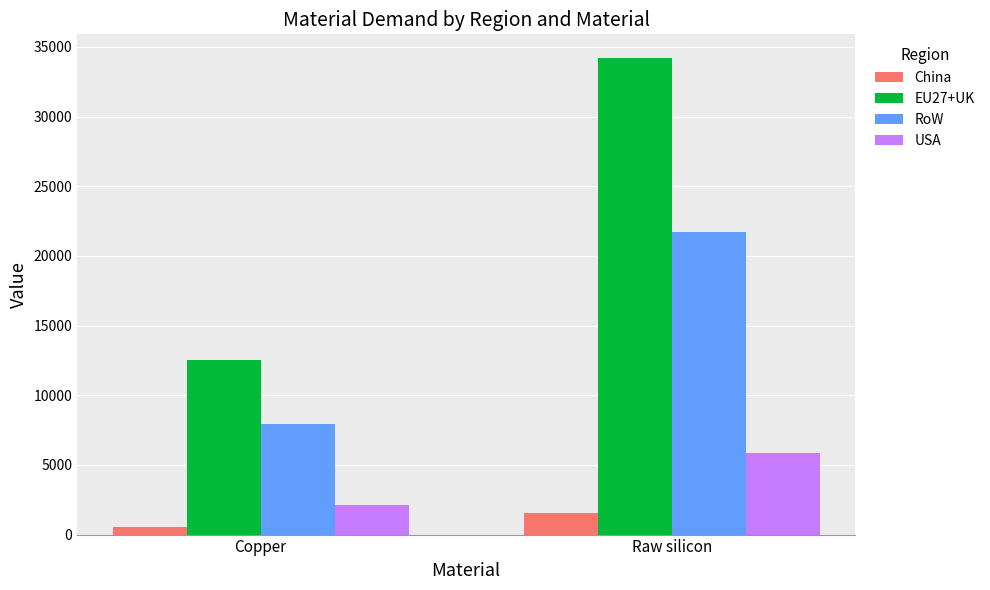

Rank the series at Raw silicon from lowest to highest value.

China, USA, RoW, EU27+UK